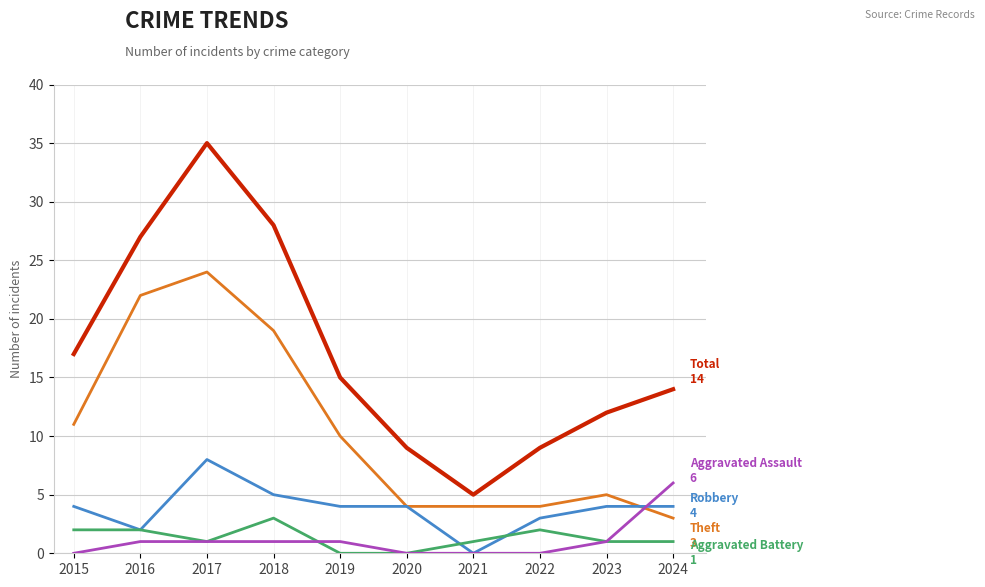

What is the total value across all series at 2017?

69